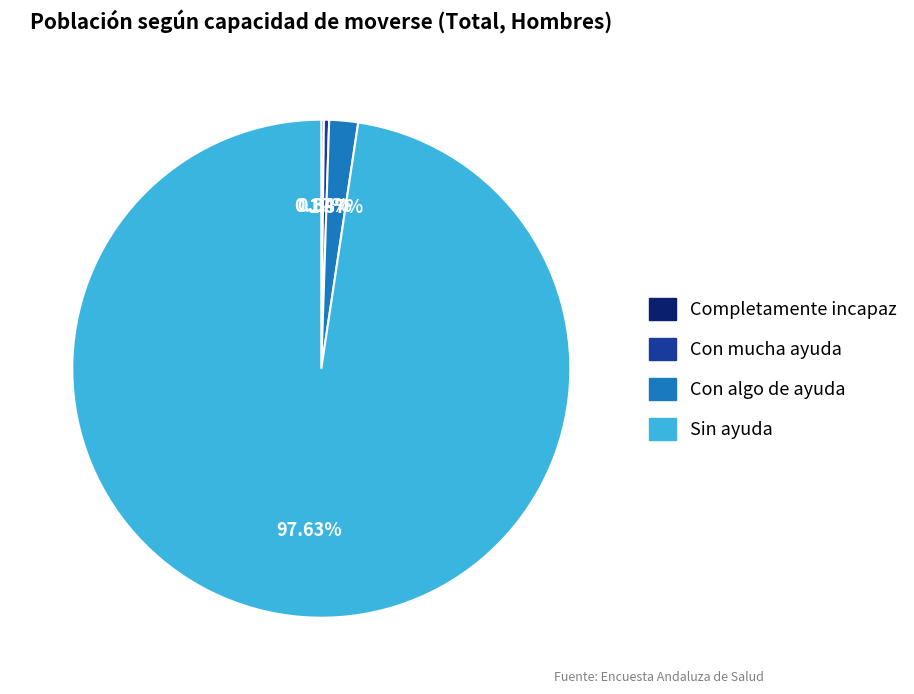

What is the ratio of the value at Con algo de ayuda to the value at Con mucha ayuda?

5.5